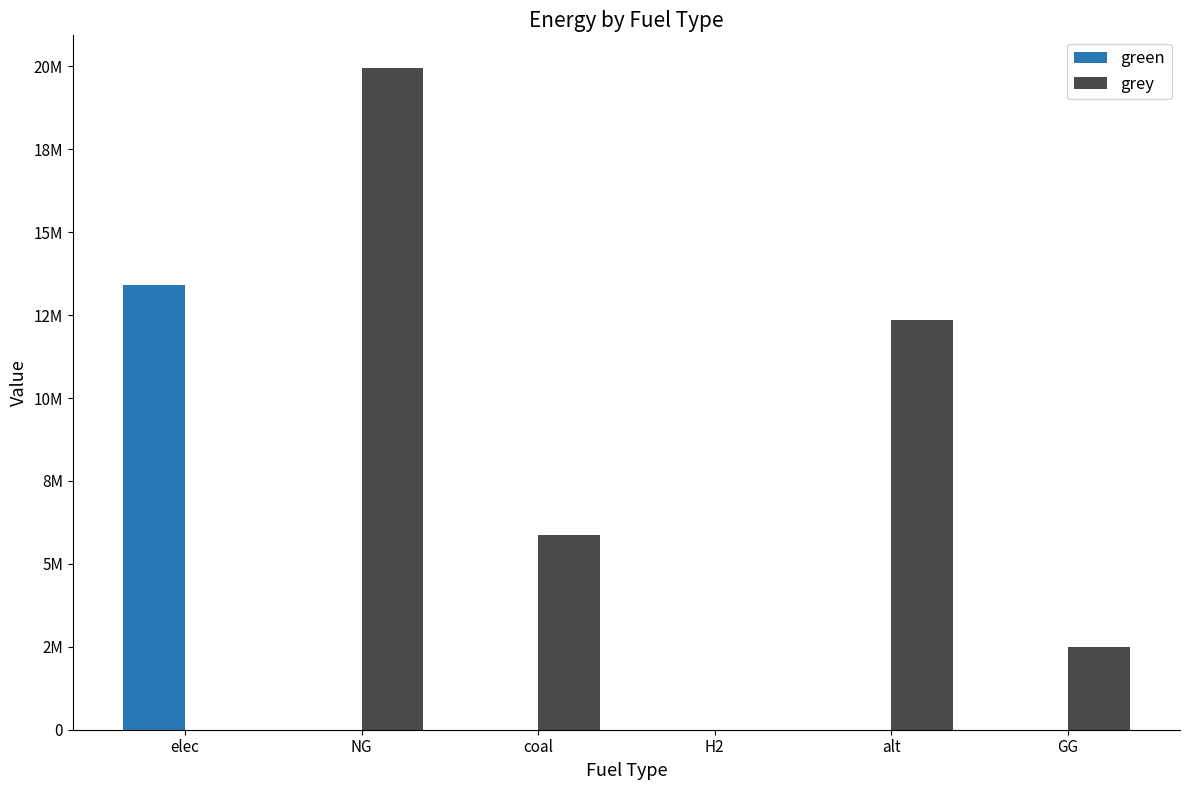

What is the sum of all grey values?

40643876.6